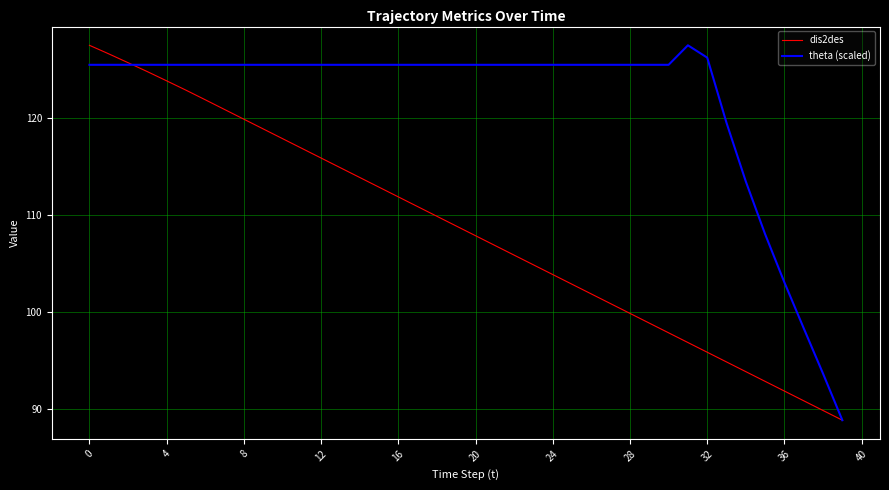

Which series has the largest total across all categories?

theta (scaled)